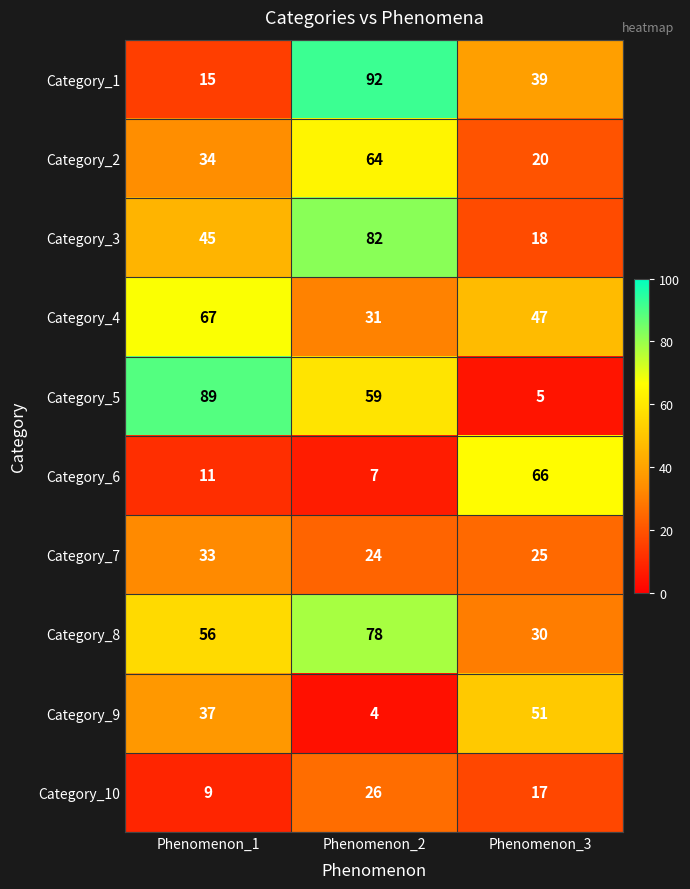

Is it true that Category_9 equals 1 at Phenomenon_2?

False